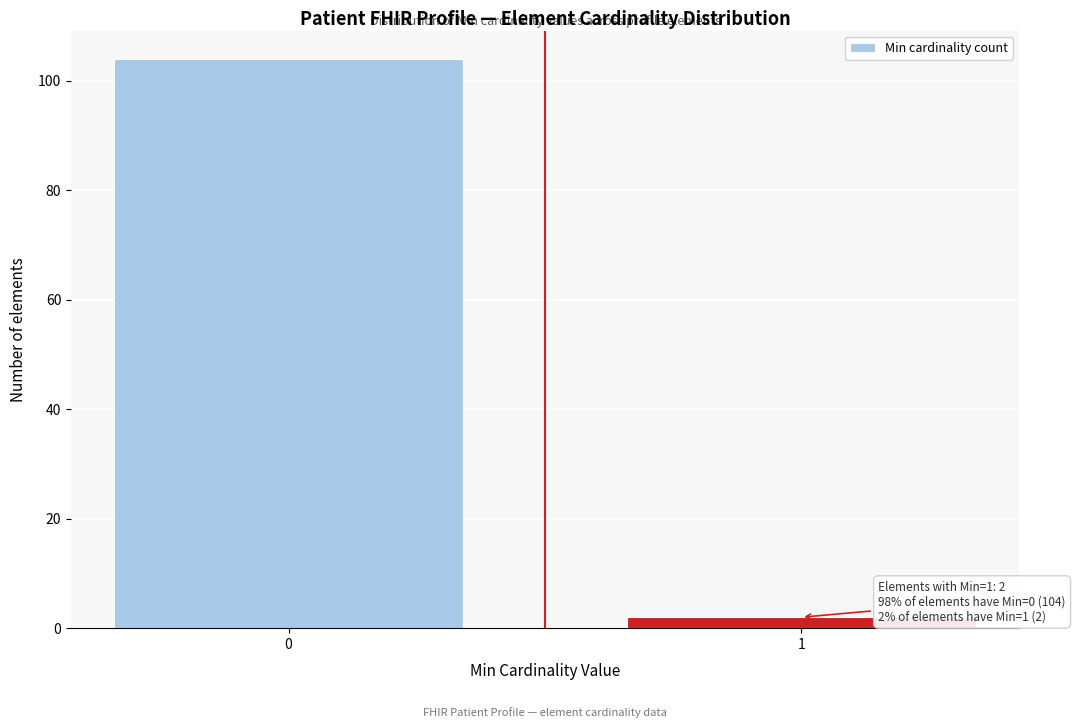

Reading left to right, list all the values displayed in this chart.

0=104	1=2